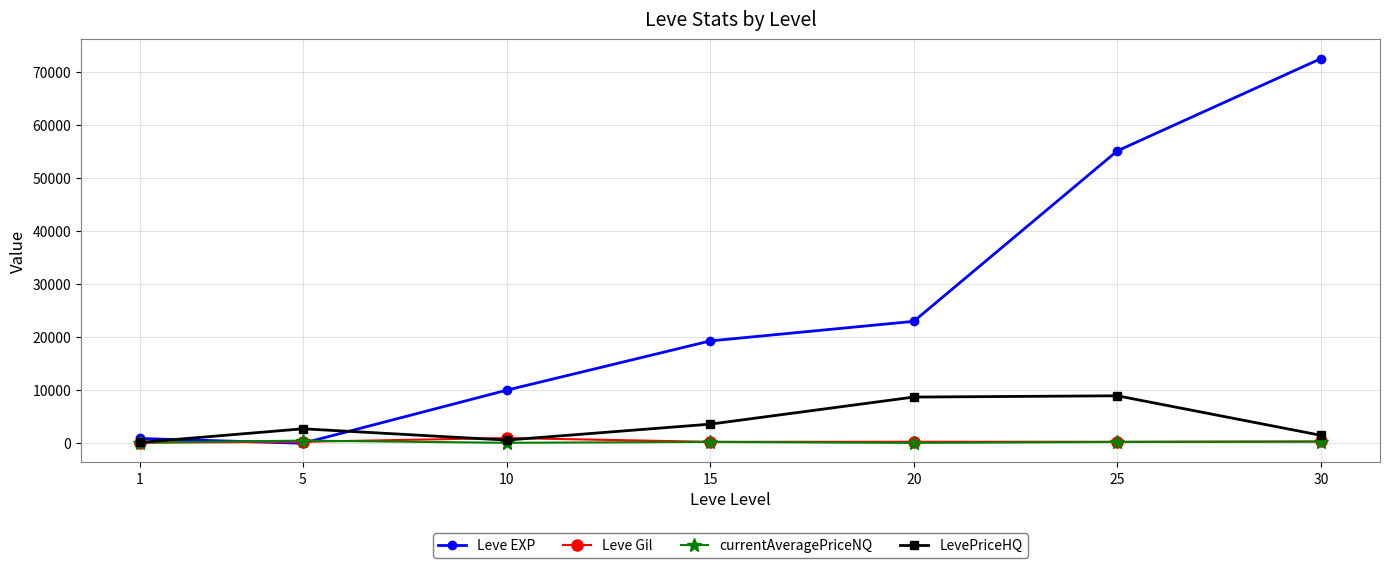

The value of currentAveragePriceNQ at 1 is 130.2. True or false?

True